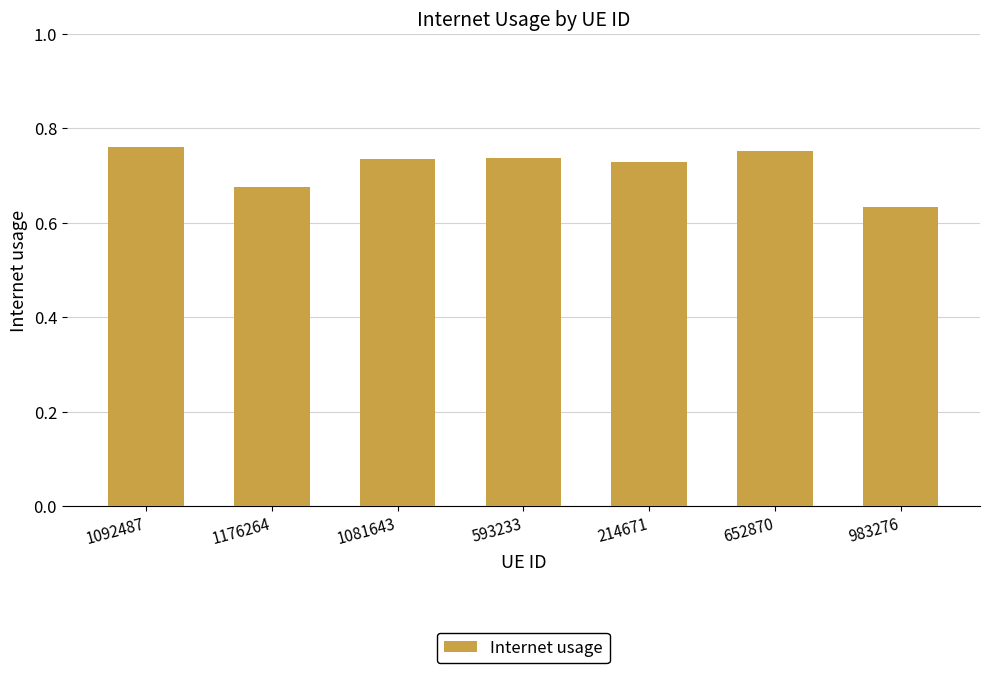

What is the difference between the maximum and minimum values?

0.1